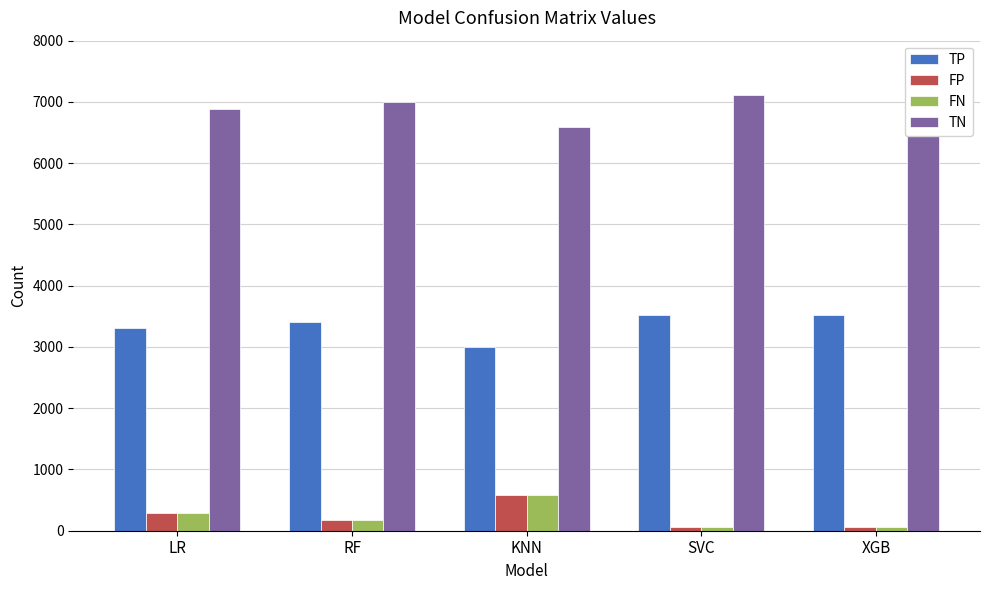

Is it true that FP equals 285 at RF?

False